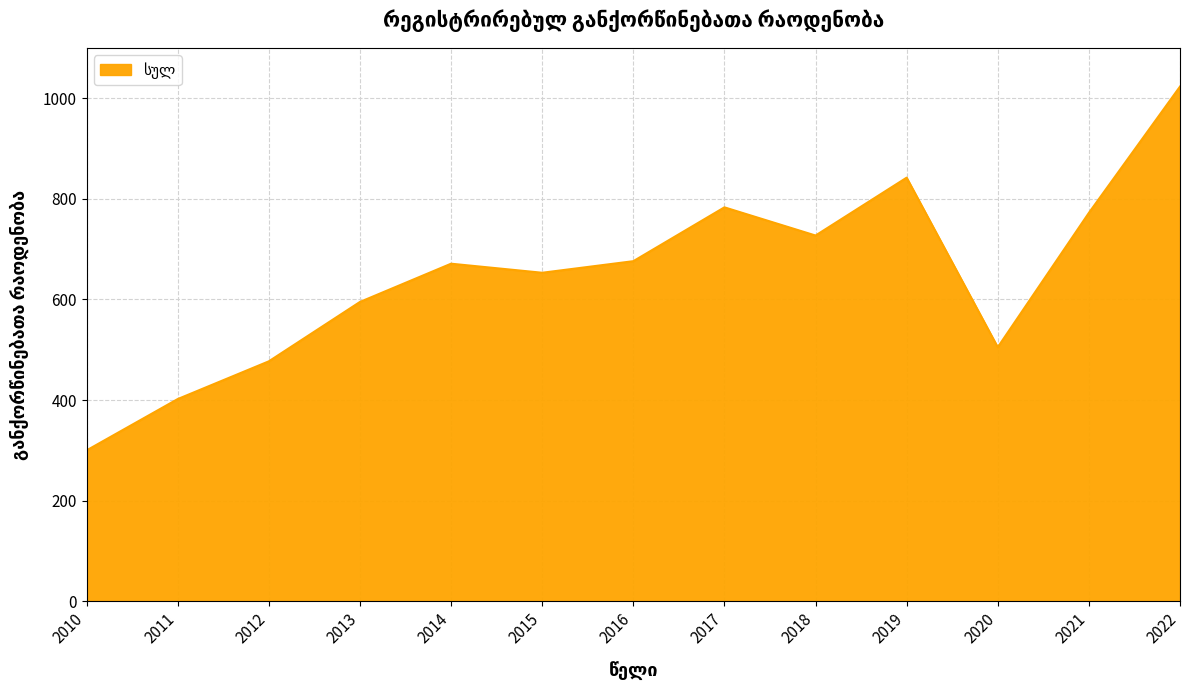

What is the difference between the maximum and minimum values?

723